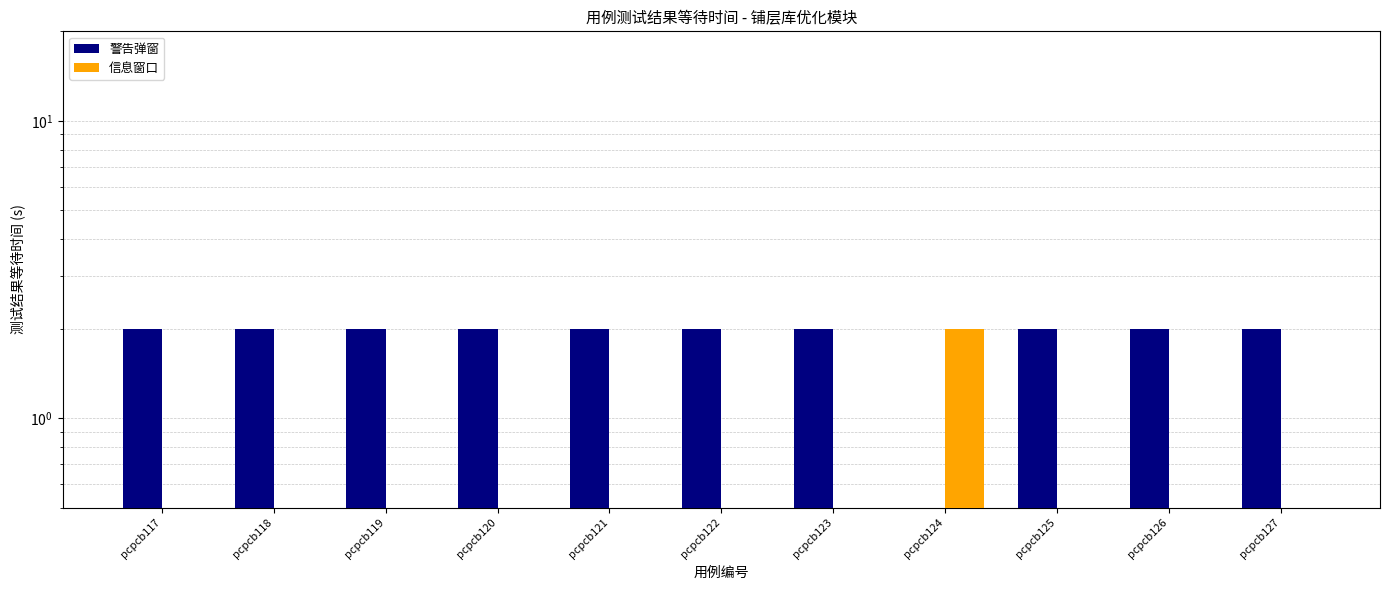

How many groups of bars are there?

11